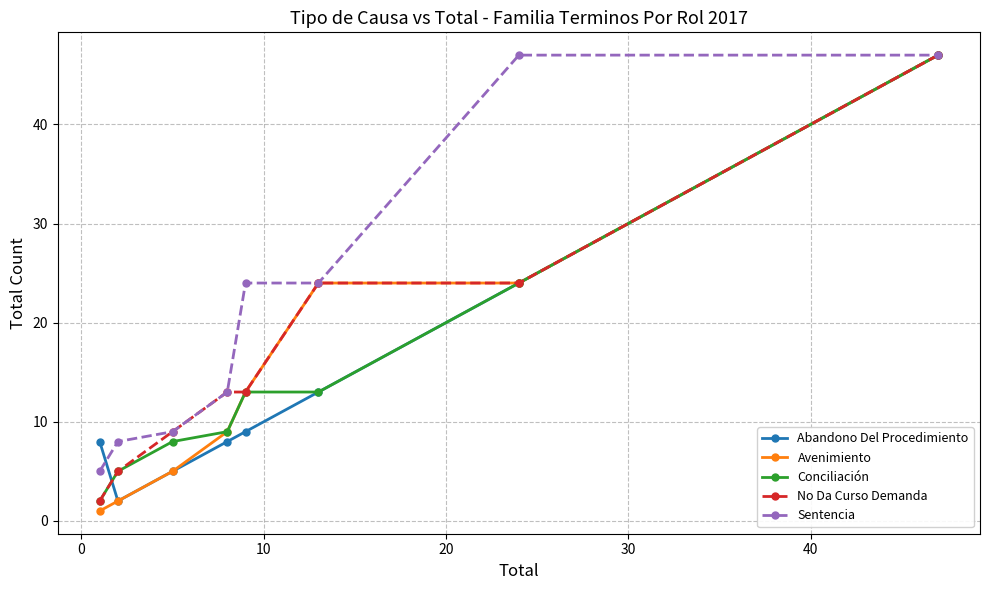

What is the value of the Avenimiento point at the 3rd from the left?

5